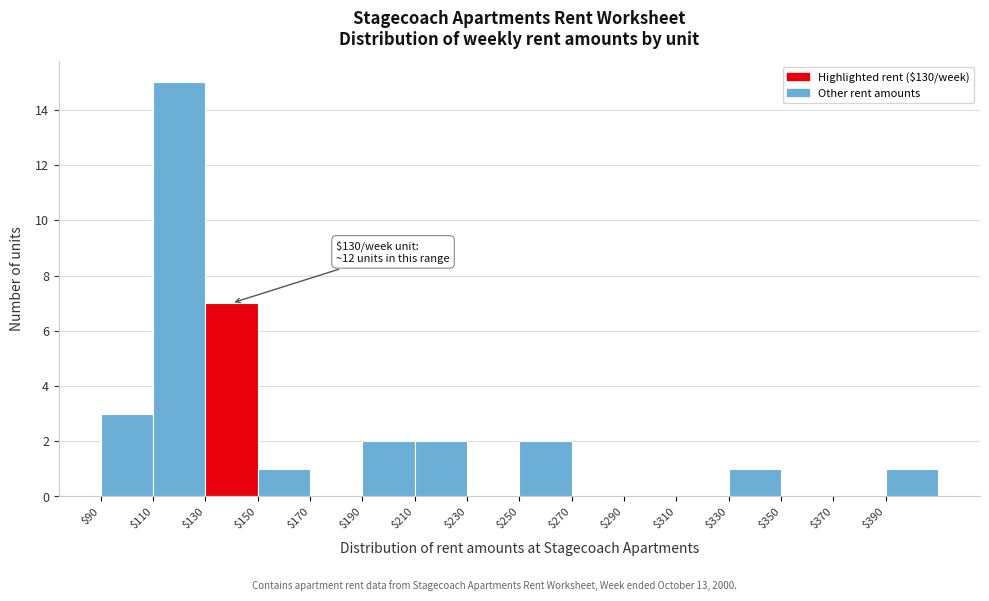

Over which range of the x-axis is the bar tallest?

110 to 130